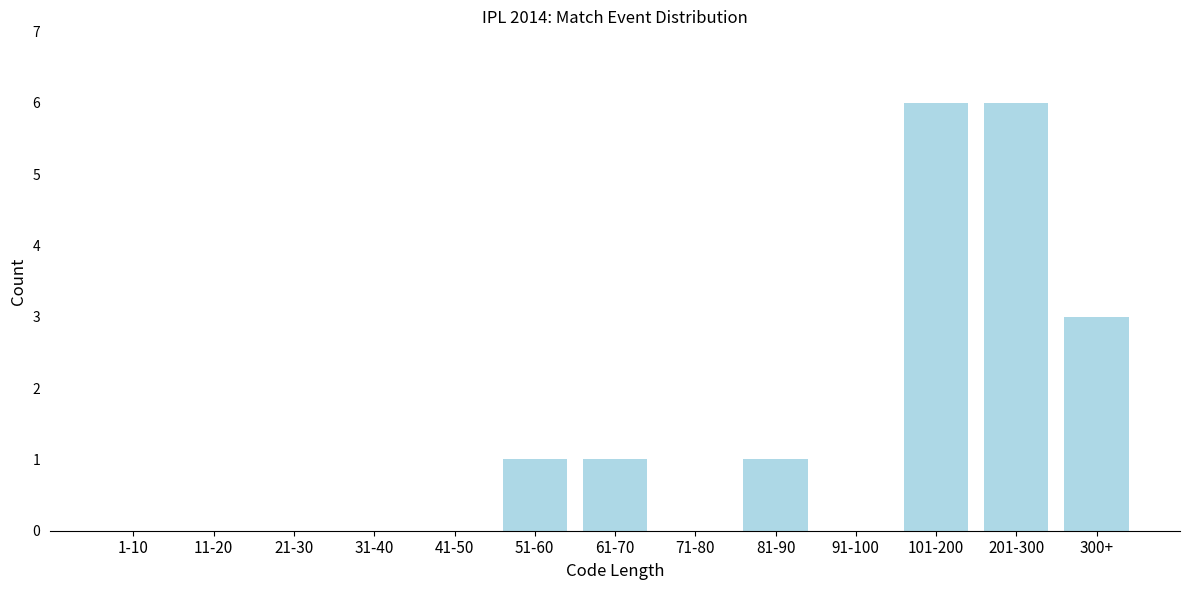

Reading left to right, what are all the values shown in this chart?

1-10=0	11-20=0	21-30=0	31-40=0	41-50=0	51-60=1	61-70=1	71-80=0	81-90=1	91-100=0	101-200=6	201-300=6	300+=3